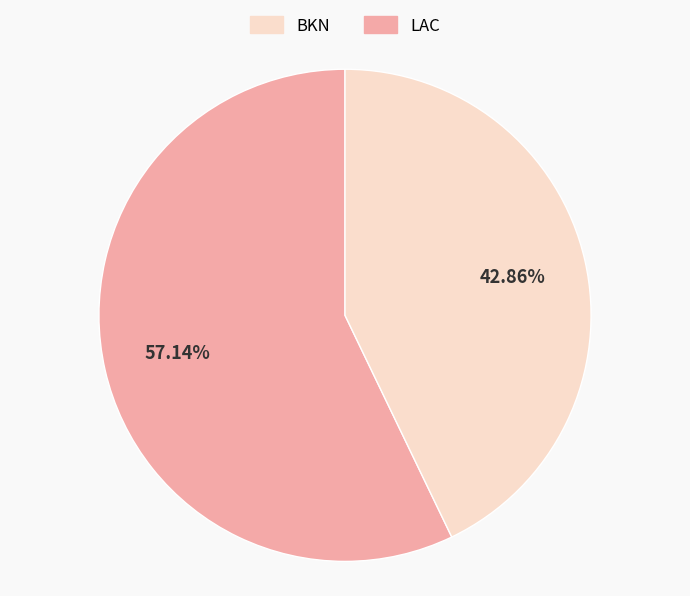

Is there any slice that represents more than half of the pie?

Yes